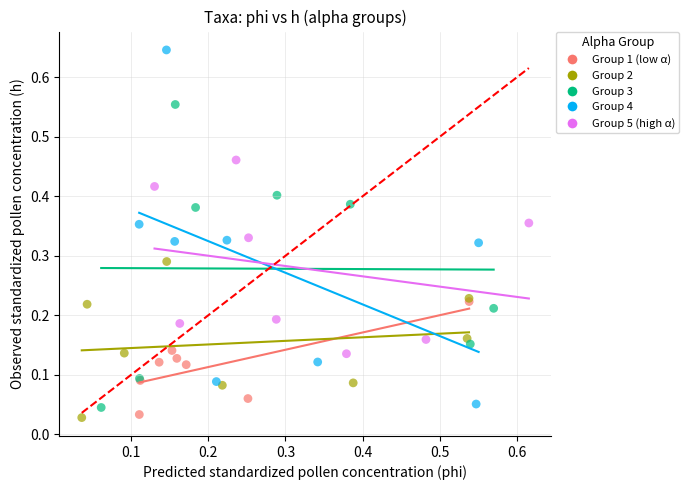

Which series has the widest spread of Y values?

Group 4